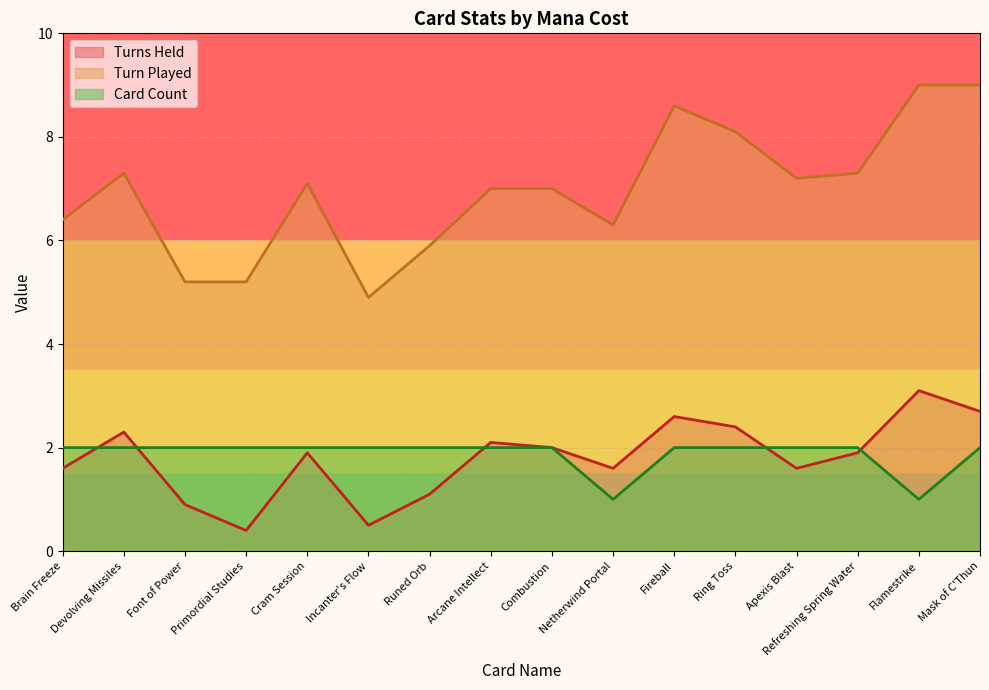

How many data points in Turn Played are less than 7?

6